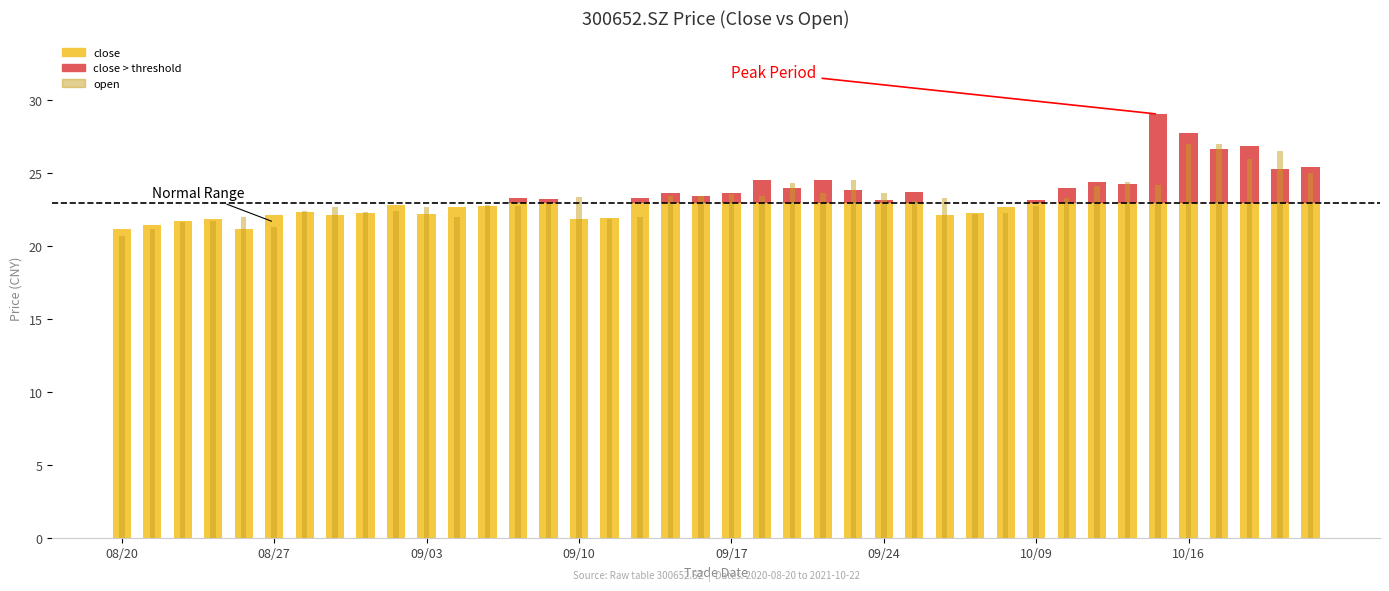

Which series has the largest total across all categories?

close